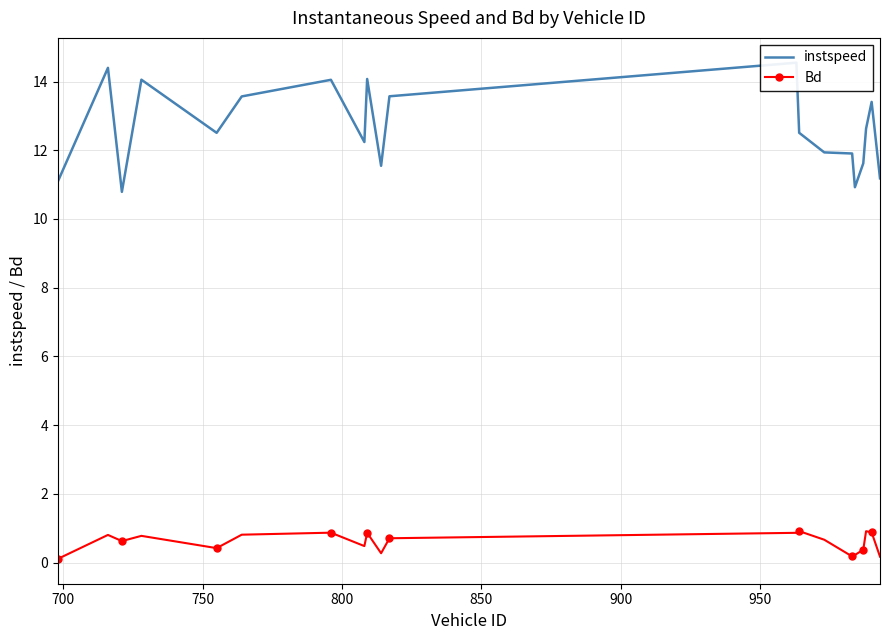

What are all the series names shown in the legend?

instspeed, Bd